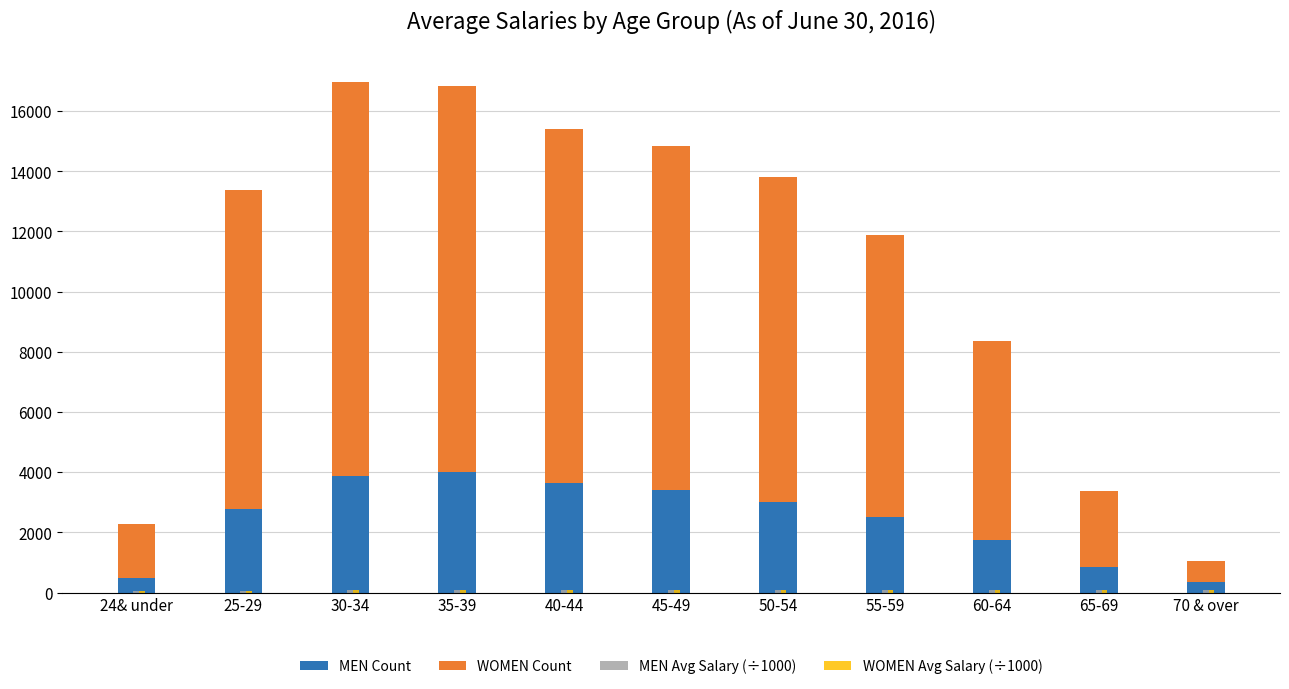

The value of MEN Count at 40-44 is 3639.0. True or false?

True